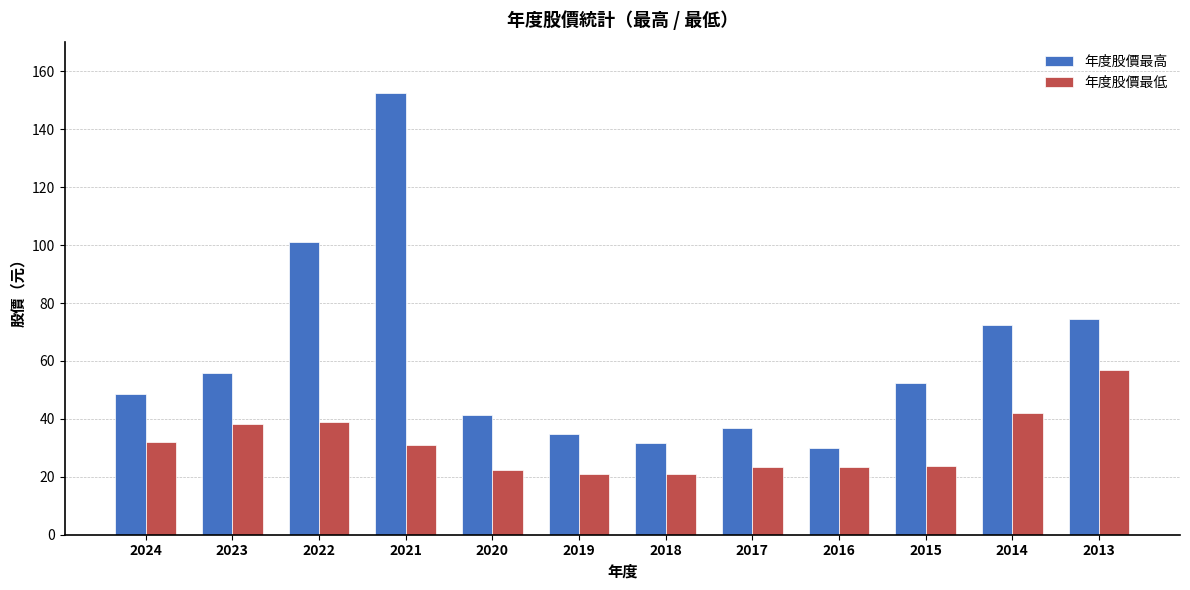

Which series changed the most between 2021 and 2019?

年度股價最高